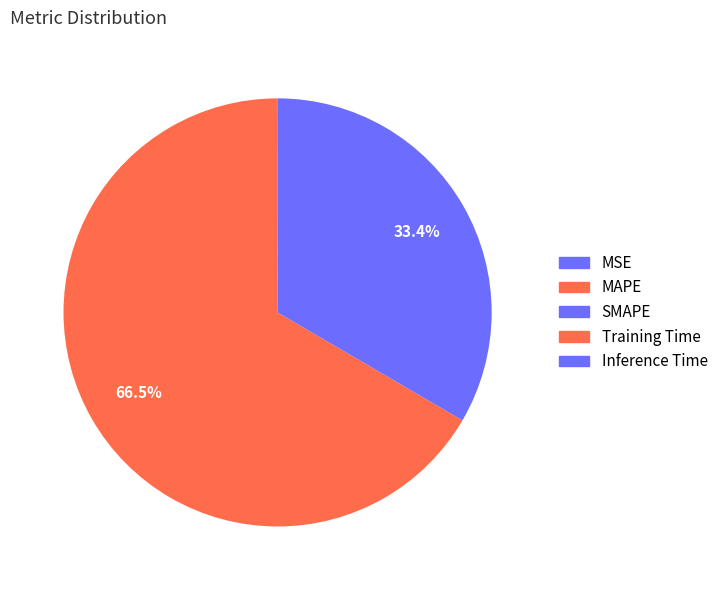

To the nearest percent, what is the average slice percentage?

20%